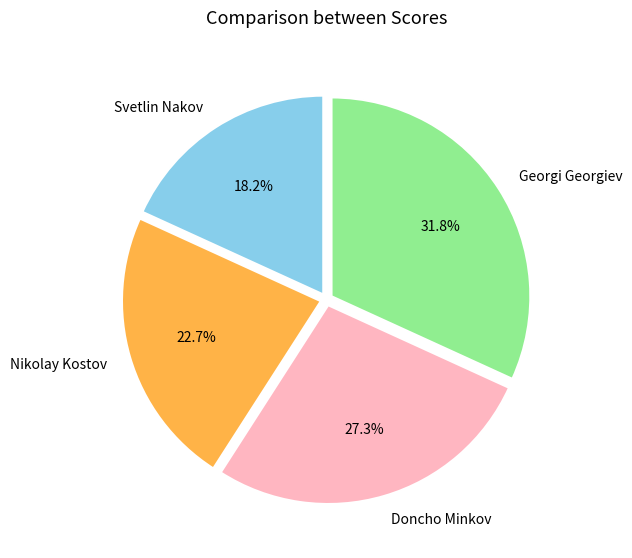

Combined, what portion of the pie is Nikolay Kostov and Svetlin Nakov?

40.9%